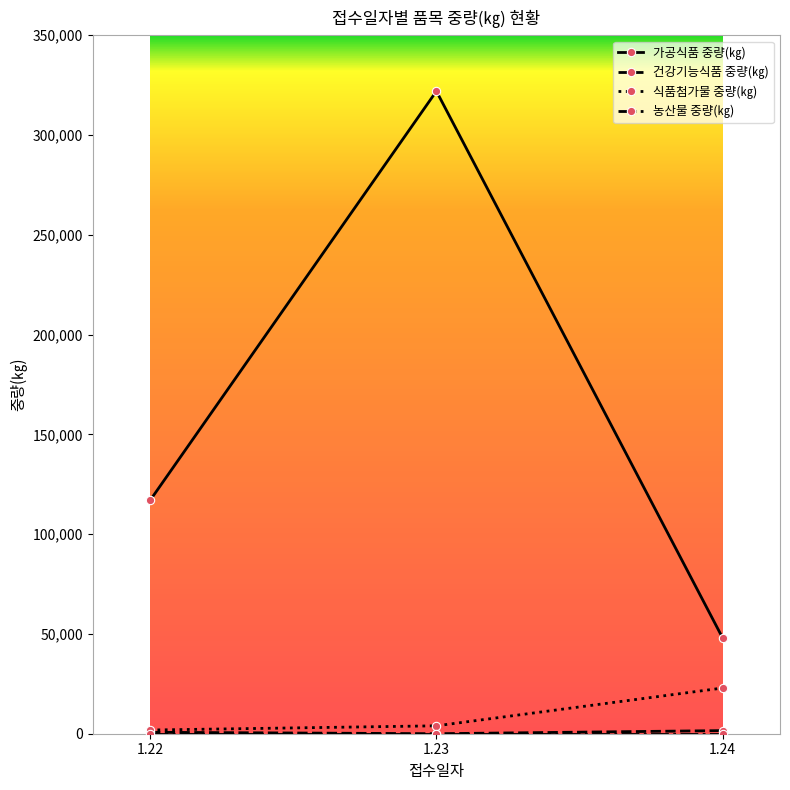

What is the greatest value displayed?

321978